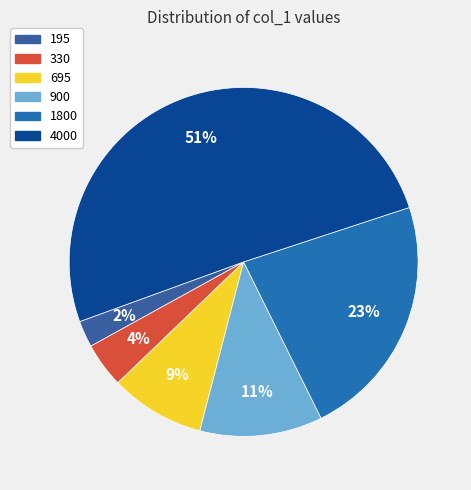

The 695 slice represents 9% of the pie. True or false?

True